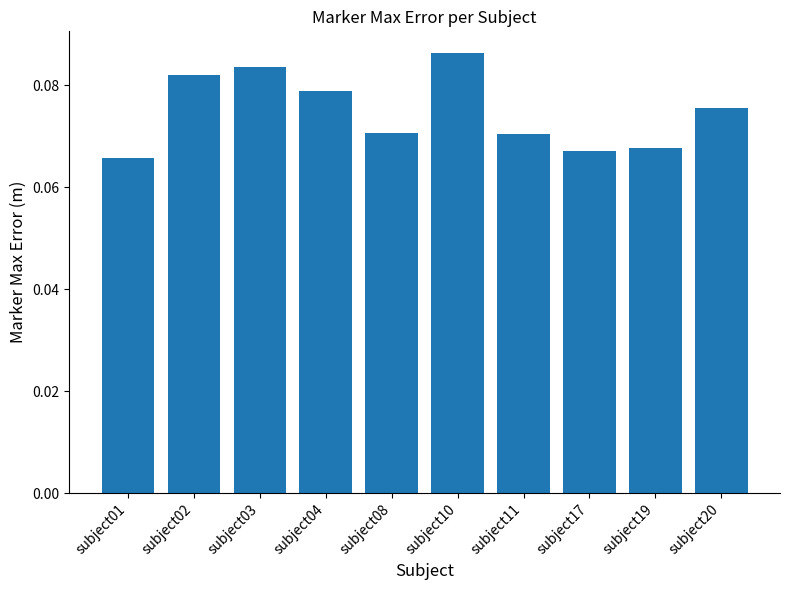

True or false: the data shows 0.0 at subject01.

False